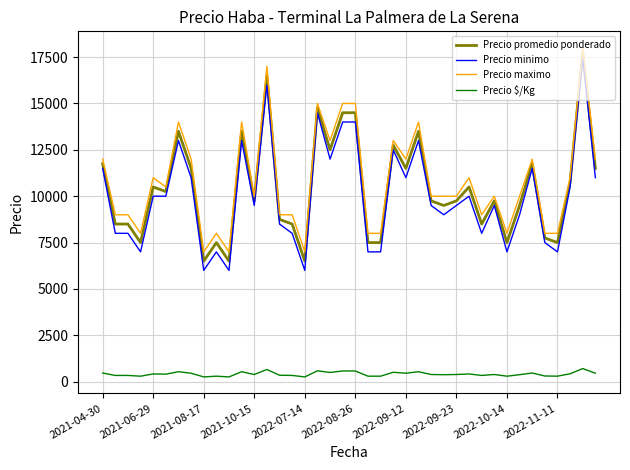

True or false: Precio promedio ponderado and Precio $/Kg cross at least once.

False